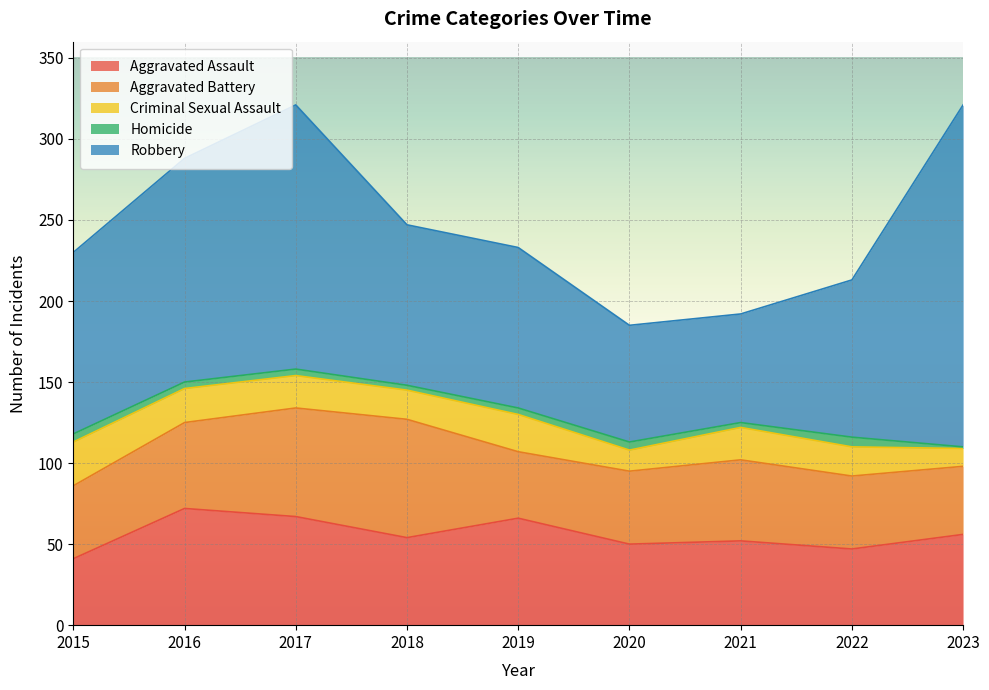

Where is the first local maximum for Aggravated Assault?

2016